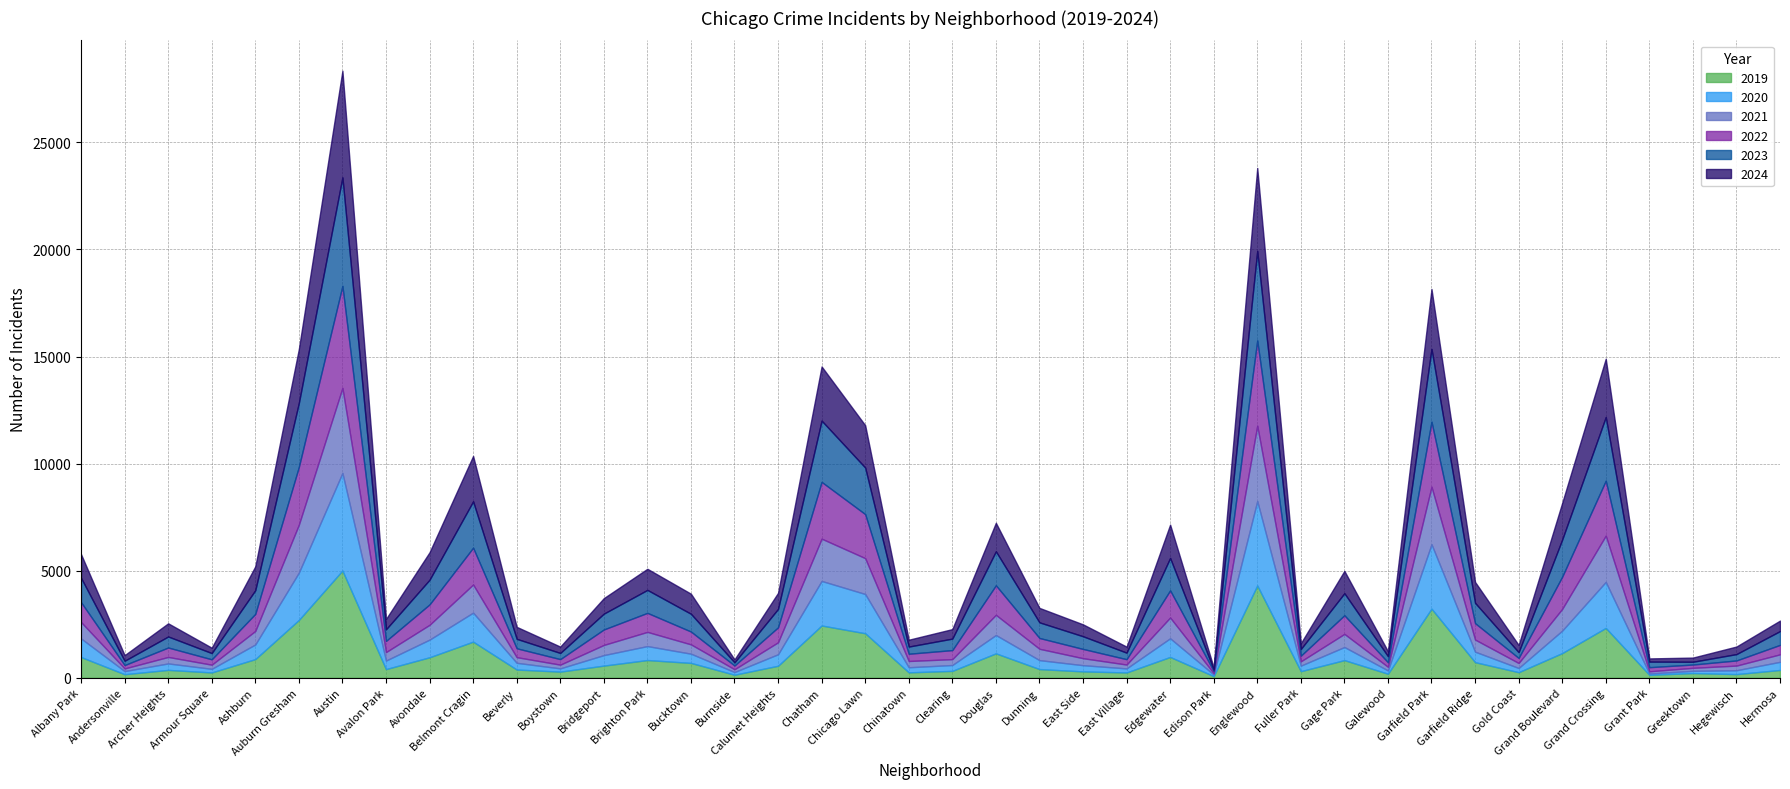

What is the difference between the 2023 values at Ashburn and Galewood?

821